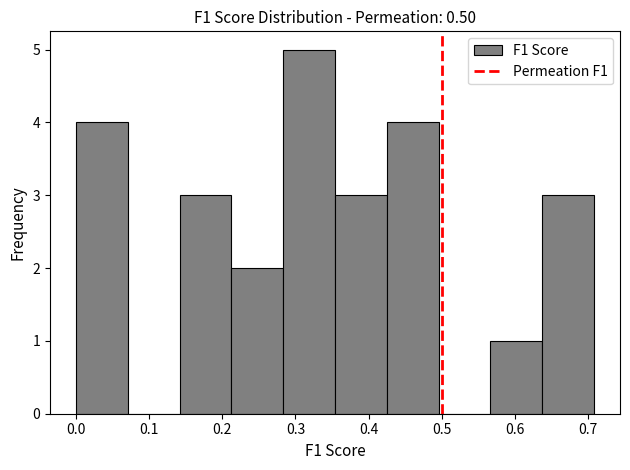

Reading left to right, list every bar in this chart as the range it spans on the x-axis followed by its height. Neither the bar edges nor the heights are printed on the chart, so give them approximately, as read against the axes.

0.00 to 0.07: 4
0.07 to 0.14: 0
0.14 to 0.21: 3
0.21 to 0.28: 2
0.28 to 0.35: 5
0.35 to 0.43: 3
0.43 to 0.50: 4
0.50 to 0.57: 0
0.57 to 0.64: 1
0.64 to 0.71: 3